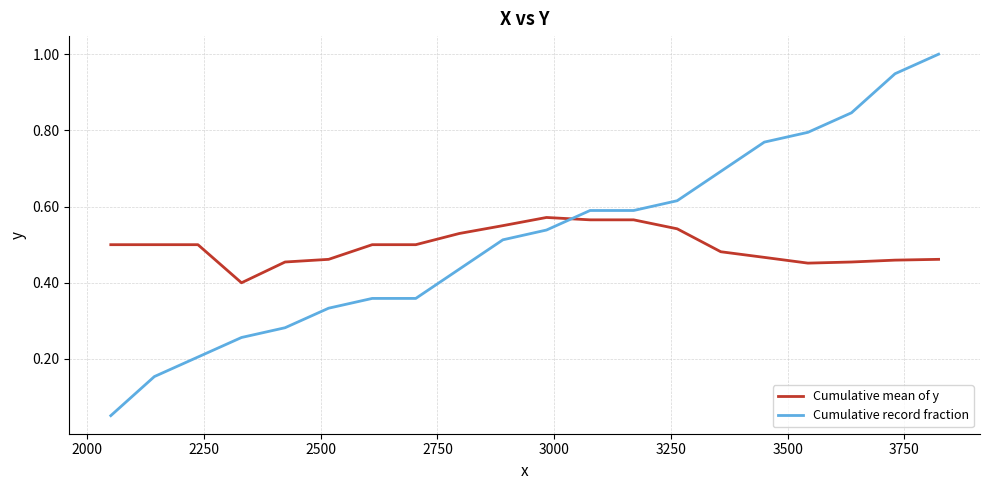

List the series in order of their peak value, lowest first.

Cumulative mean of y, Cumulative record fraction